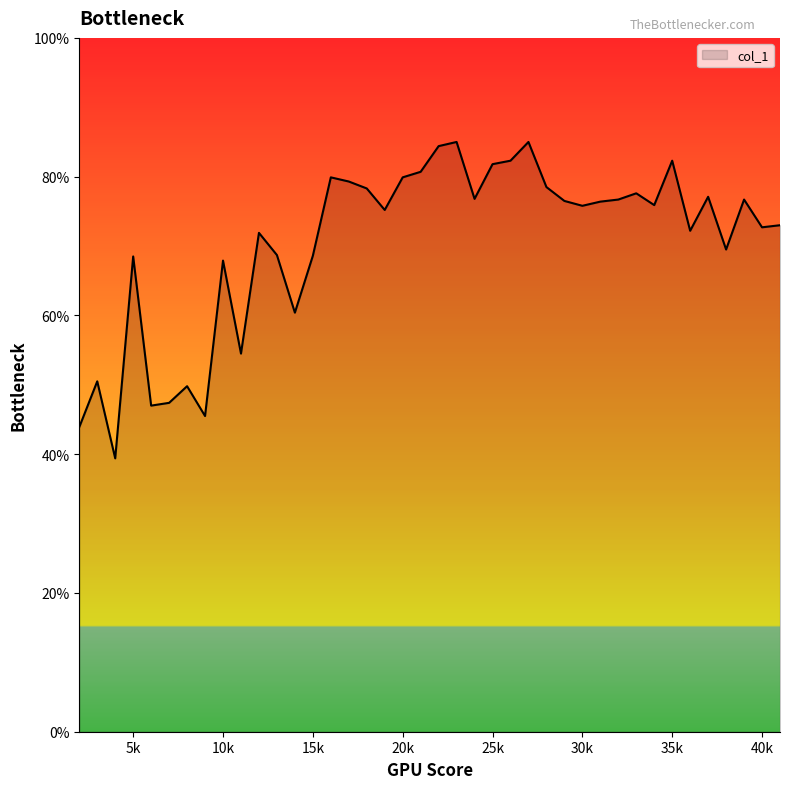

What is the minimum value shown in the chart?

0.4